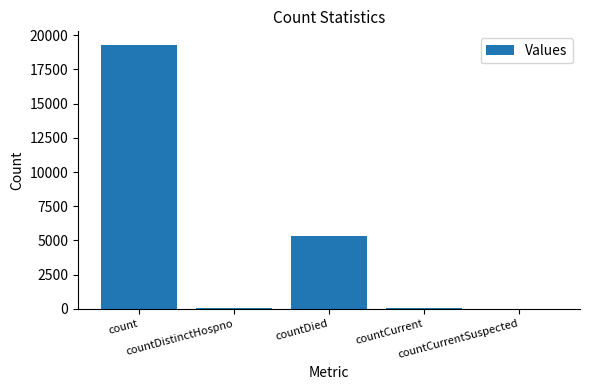

Count the number of data series in this chart.

1